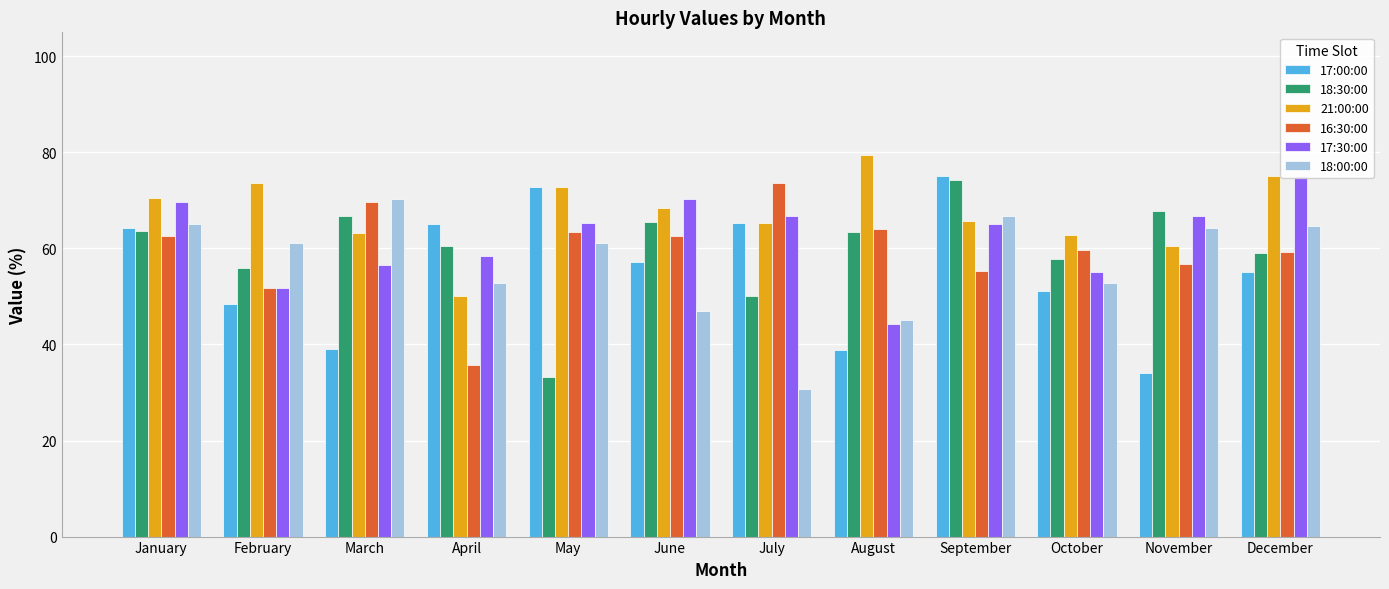

What is the value of the 18:00:00 bar at the 11th from the left?

64.3